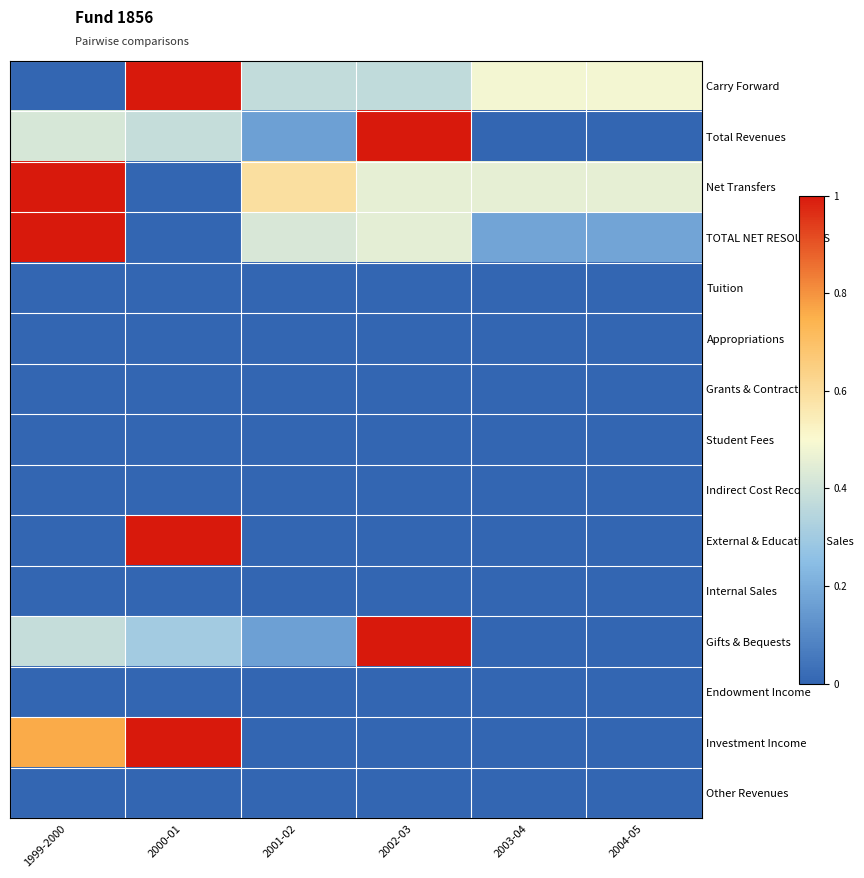

At how many categories does at least one series exceed 0?

6